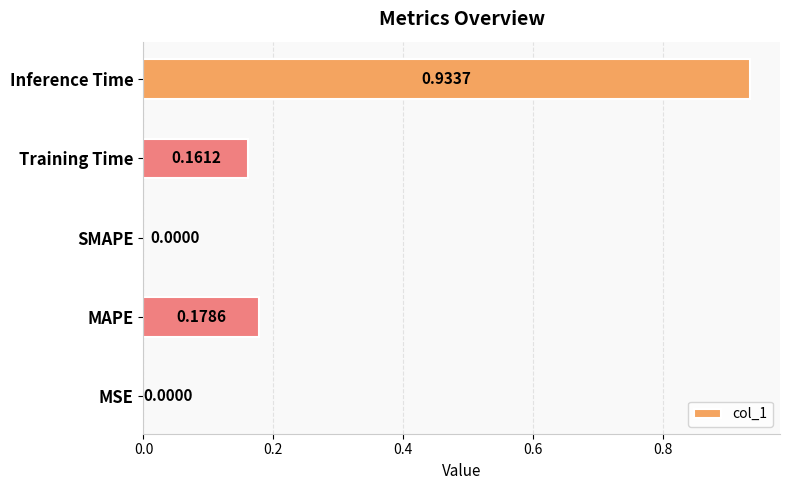

What is the sum of all values?

1.3